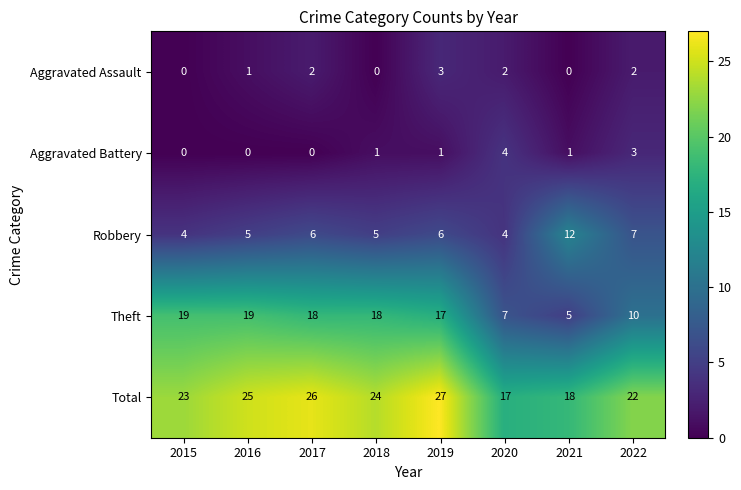

What is the highest value of the Theft series?

19